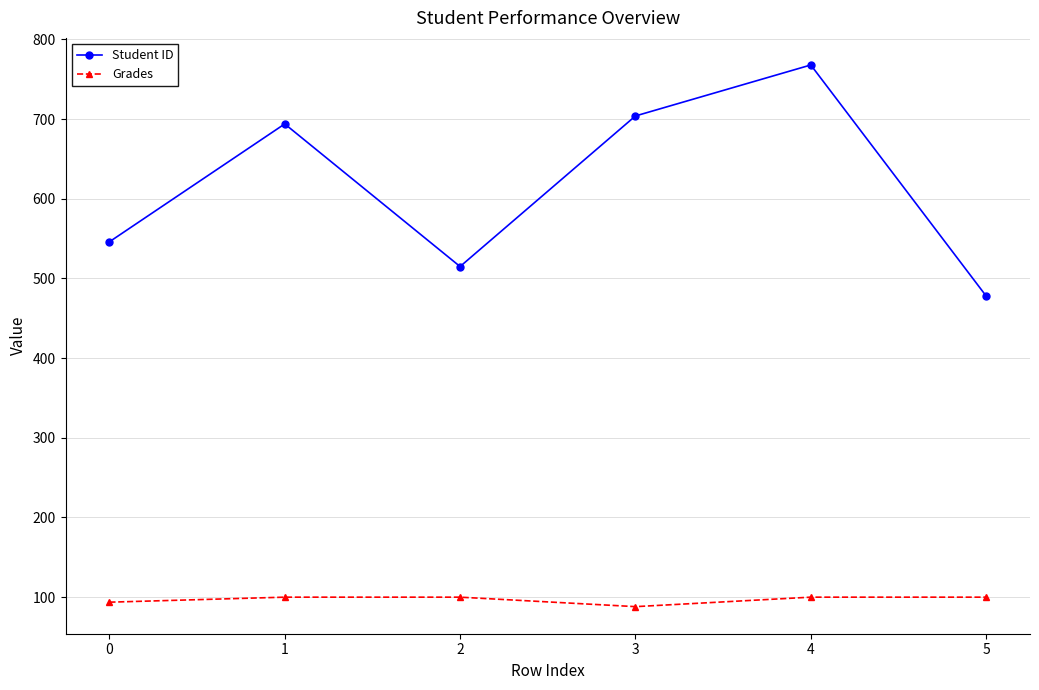

In Student ID, how many points are higher than both neighbors (excluding endpoints)?

2